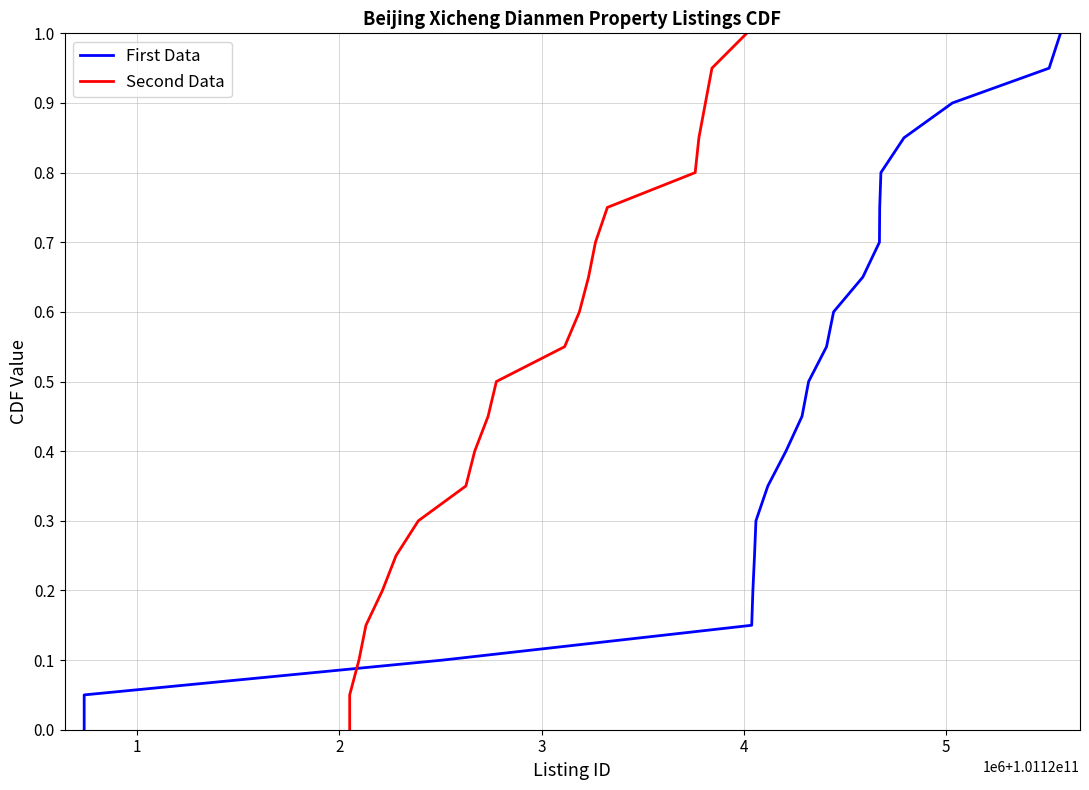

Between 8 and 15, which series saw the biggest shift?

First Data